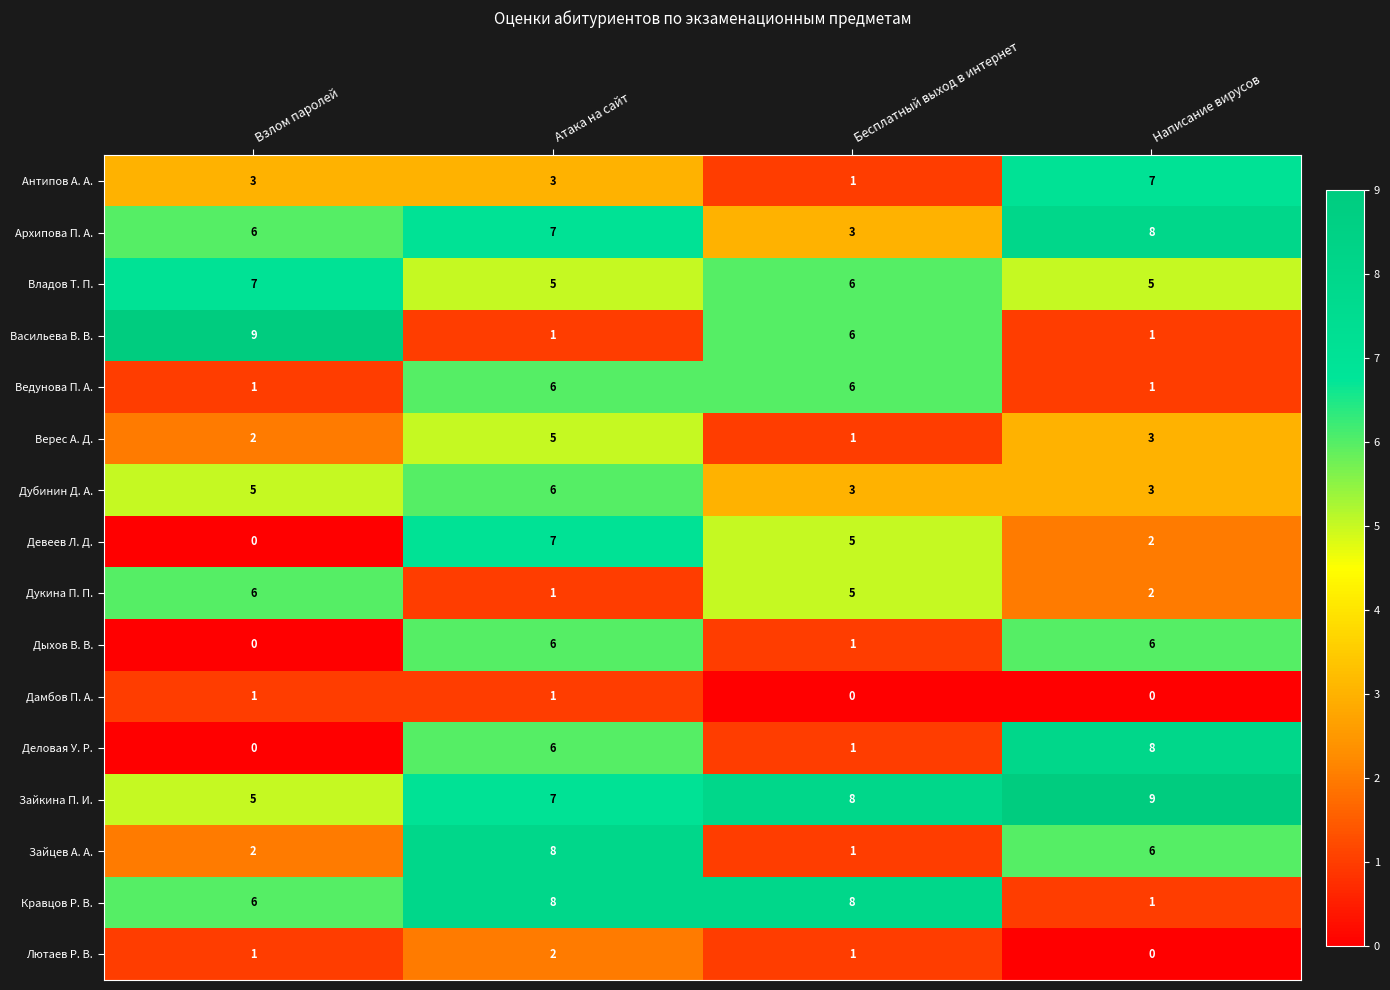

What is the difference between the highest and lowest values at Написание вирусов?

9